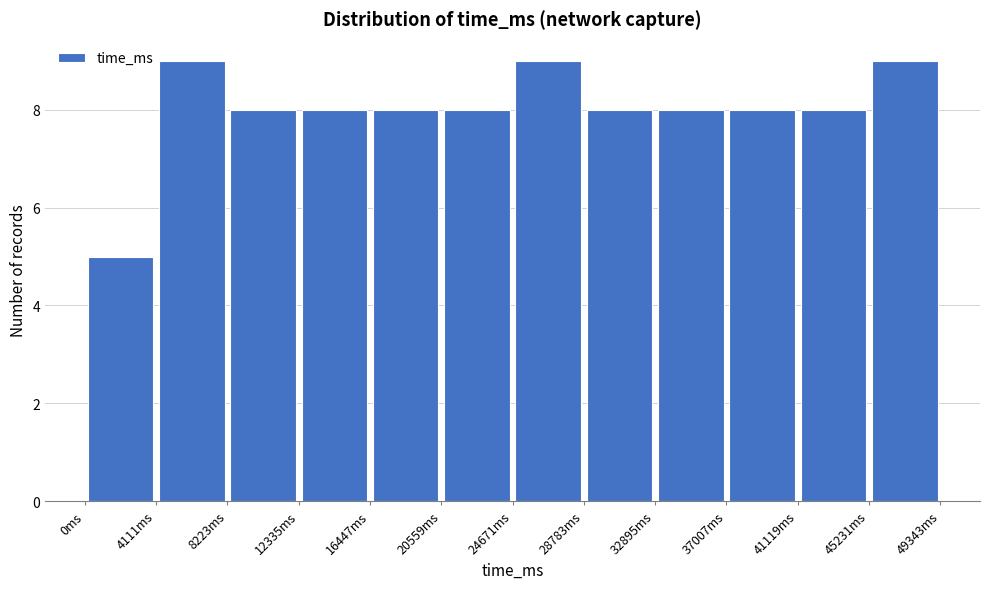

What is the height of the bar covering 8000 to 12500 on the x-axis? Neither the bar edges nor the heights are printed on the chart, so give them approximately, as read against the axes.

8